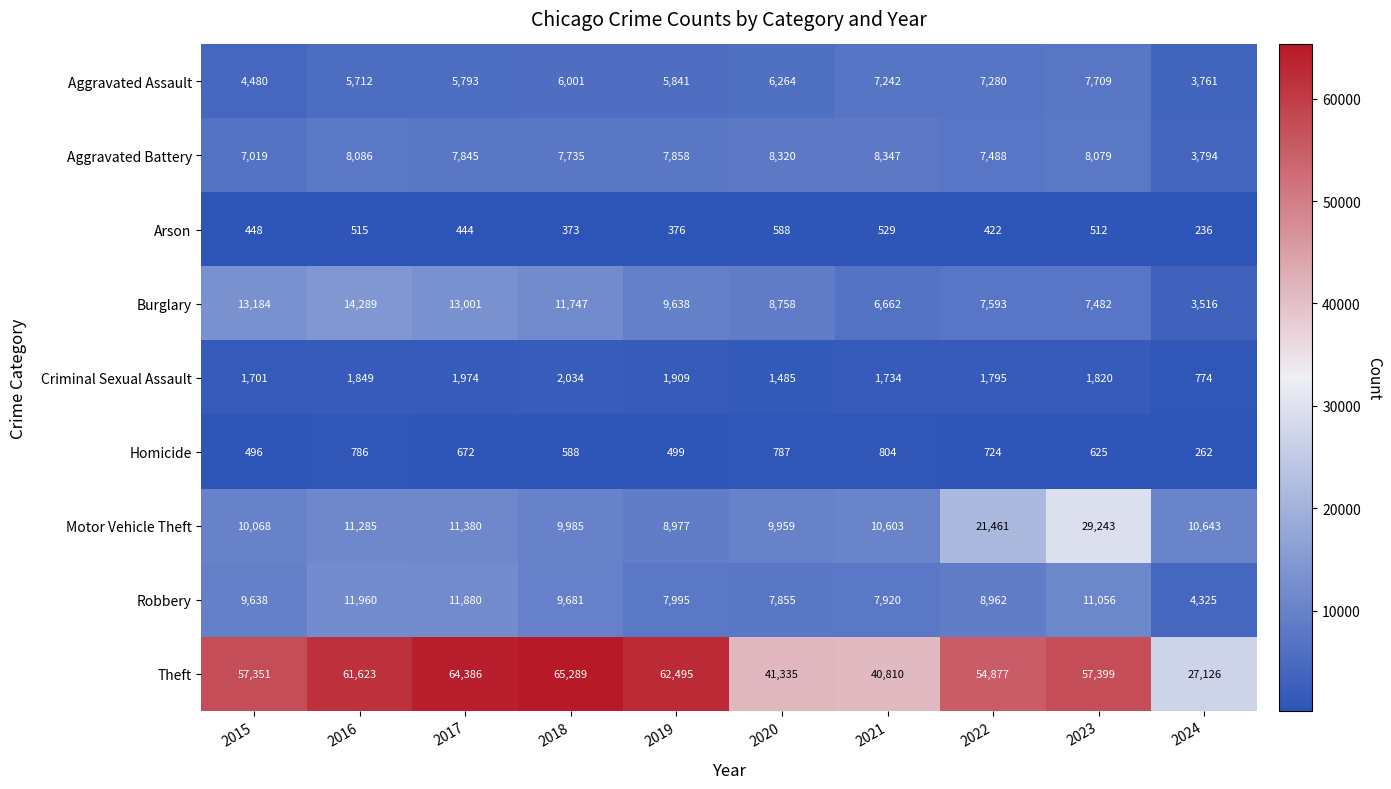

List the series in order of their peak value, lowest first.

Arson, Homicide, Criminal Sexual Assault, Aggravated Assault, Aggravated Battery, Robbery, Burglary, Motor Vehicle Theft, Theft